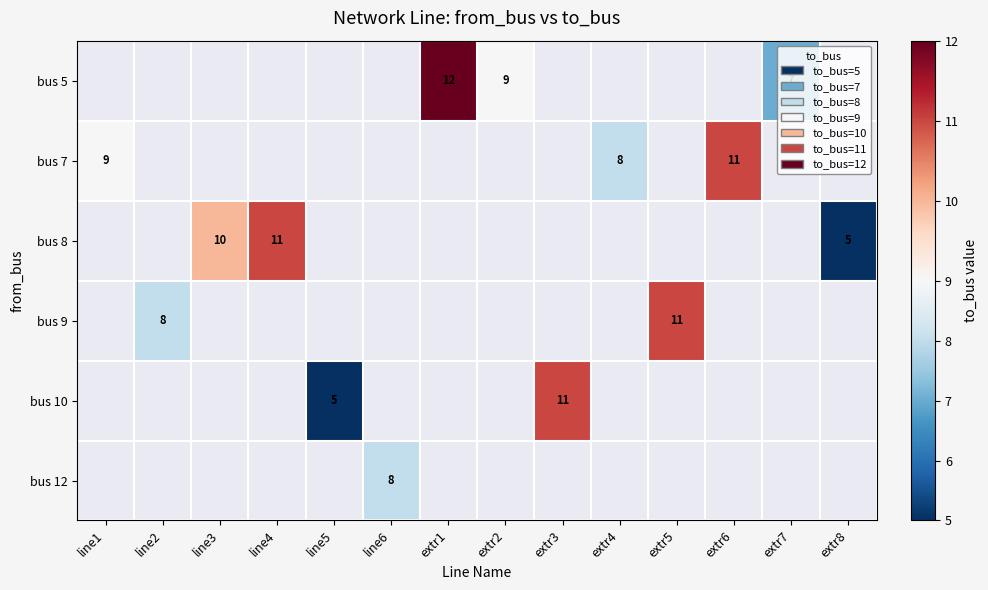

True or false: bus 10 has a value of 2 at line5.

False